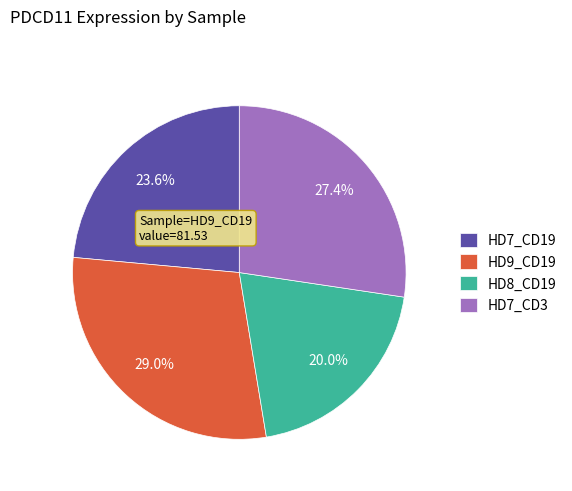

Is there a majority slice in this chart?

No